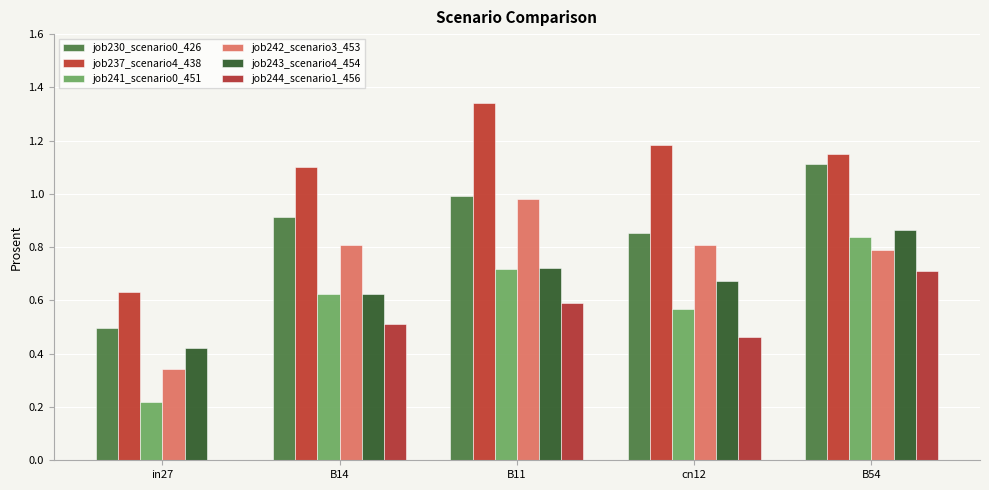

What is the value of the job242_scenario3_453 bar at the 5th from the left?

0.8